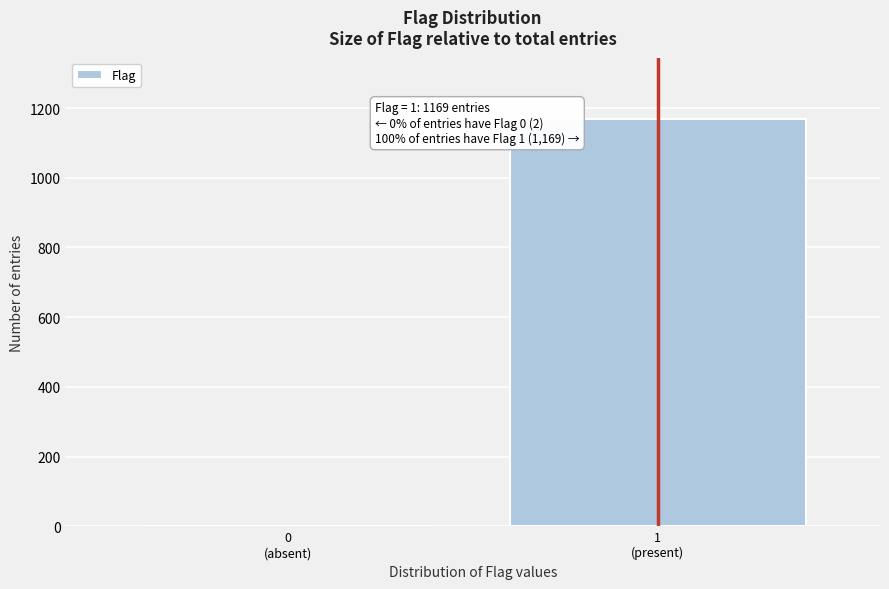

What is the maximum value shown in the chart?

1169